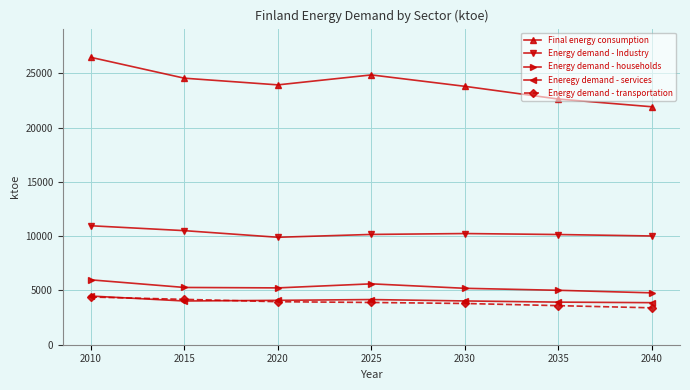

True or false: Energy demand - transportation has a value of 3800 at 2030.

True